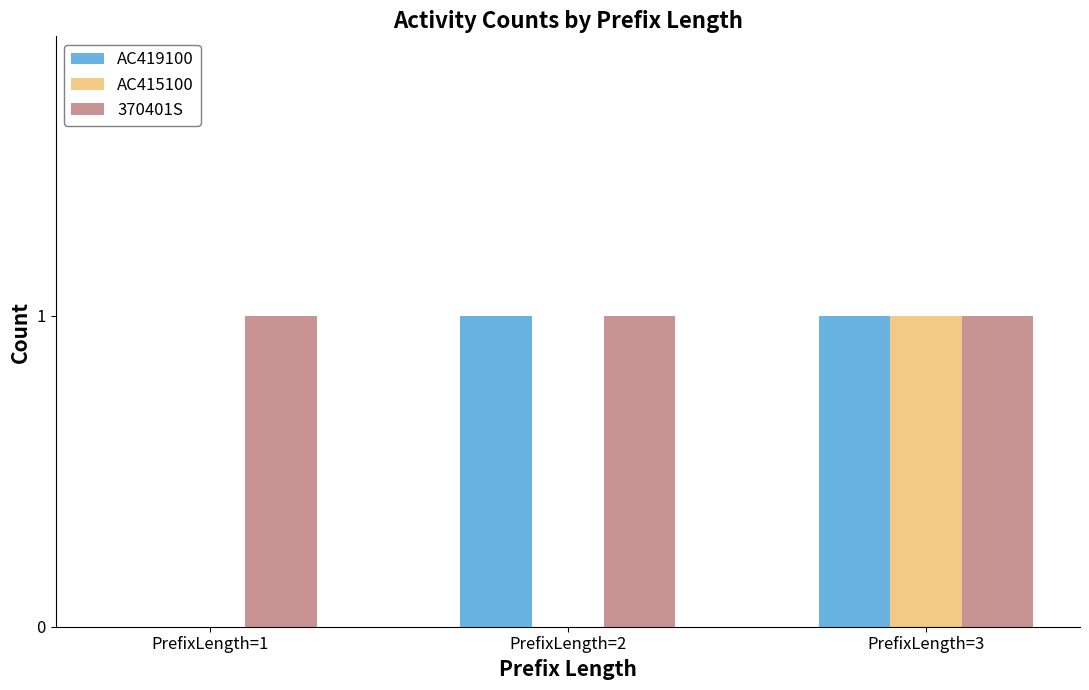

Between PrefixLength=2 and PrefixLength=3, which series saw the biggest shift?

AC415100